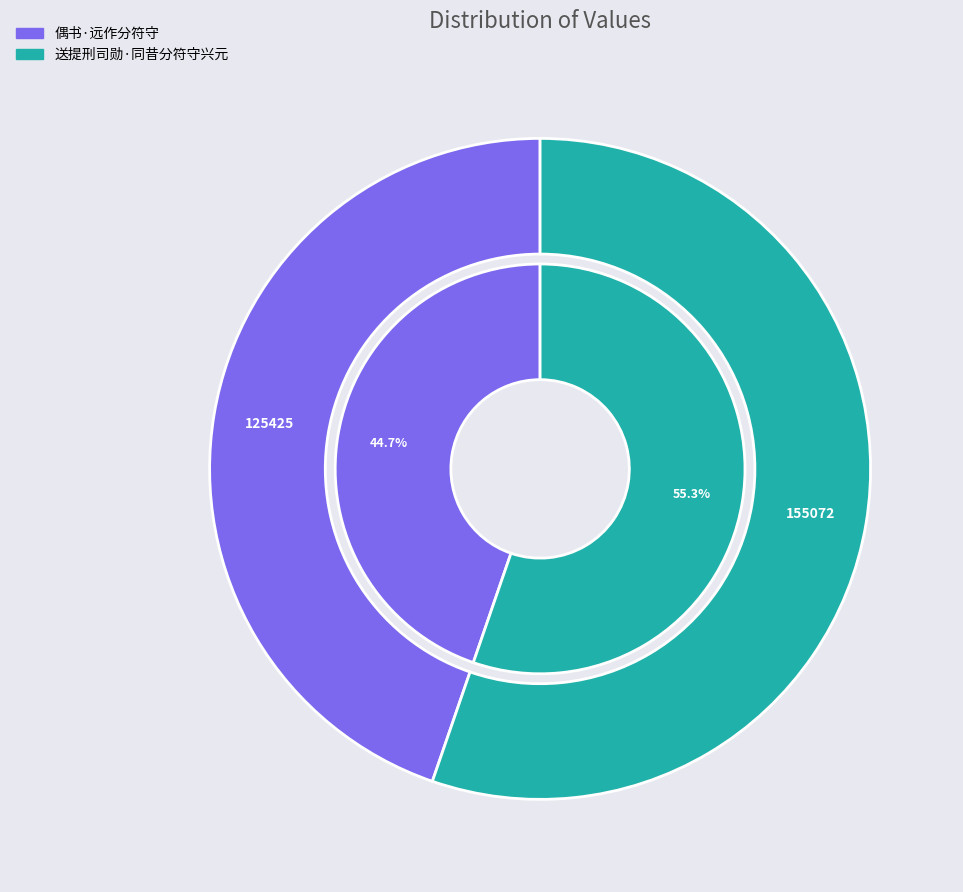

Do 偶书·远作分符守 and 送提刑司勋·同昔分符守兴元 together represent more than half of the pie?

Yes